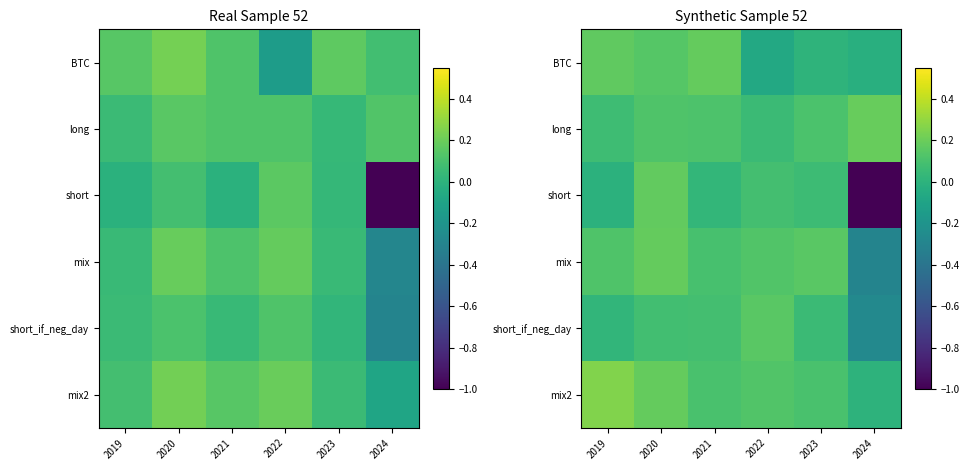

Rank the series at 2020 from highest to lowest value.

mix2, mix, short, BTC, long, short_if_neg_day